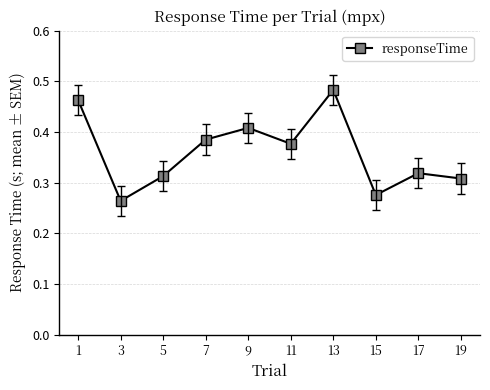

Count the number of categories in the chart.

10